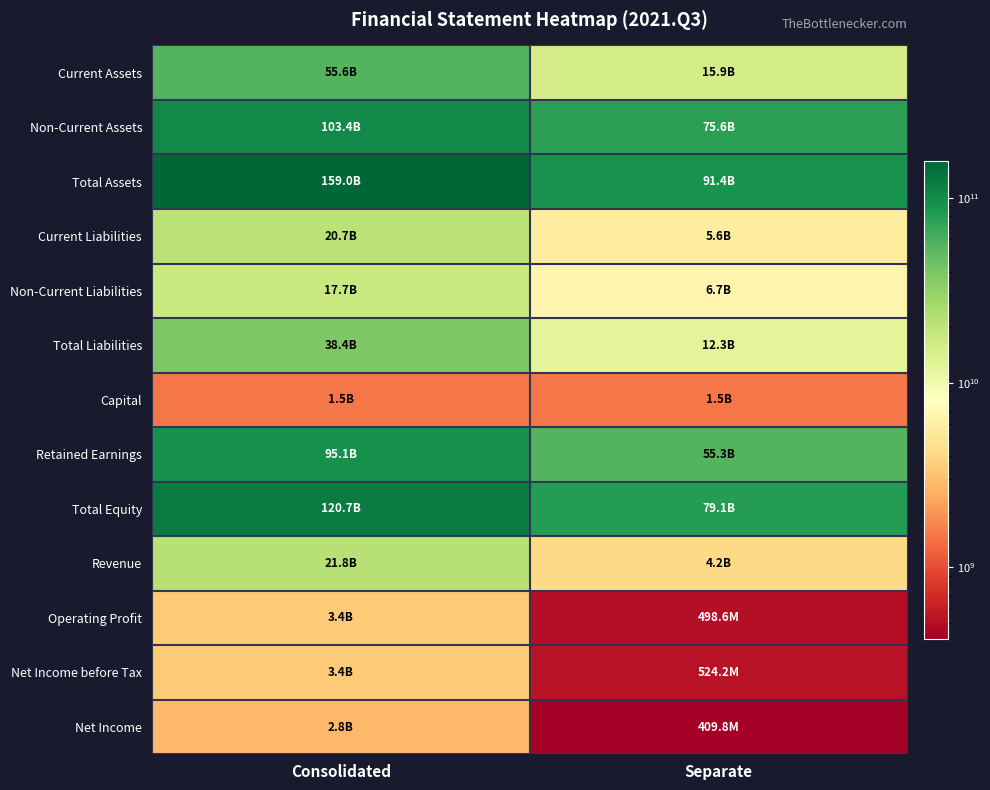

Which series has the largest total across all categories?

Total Assets